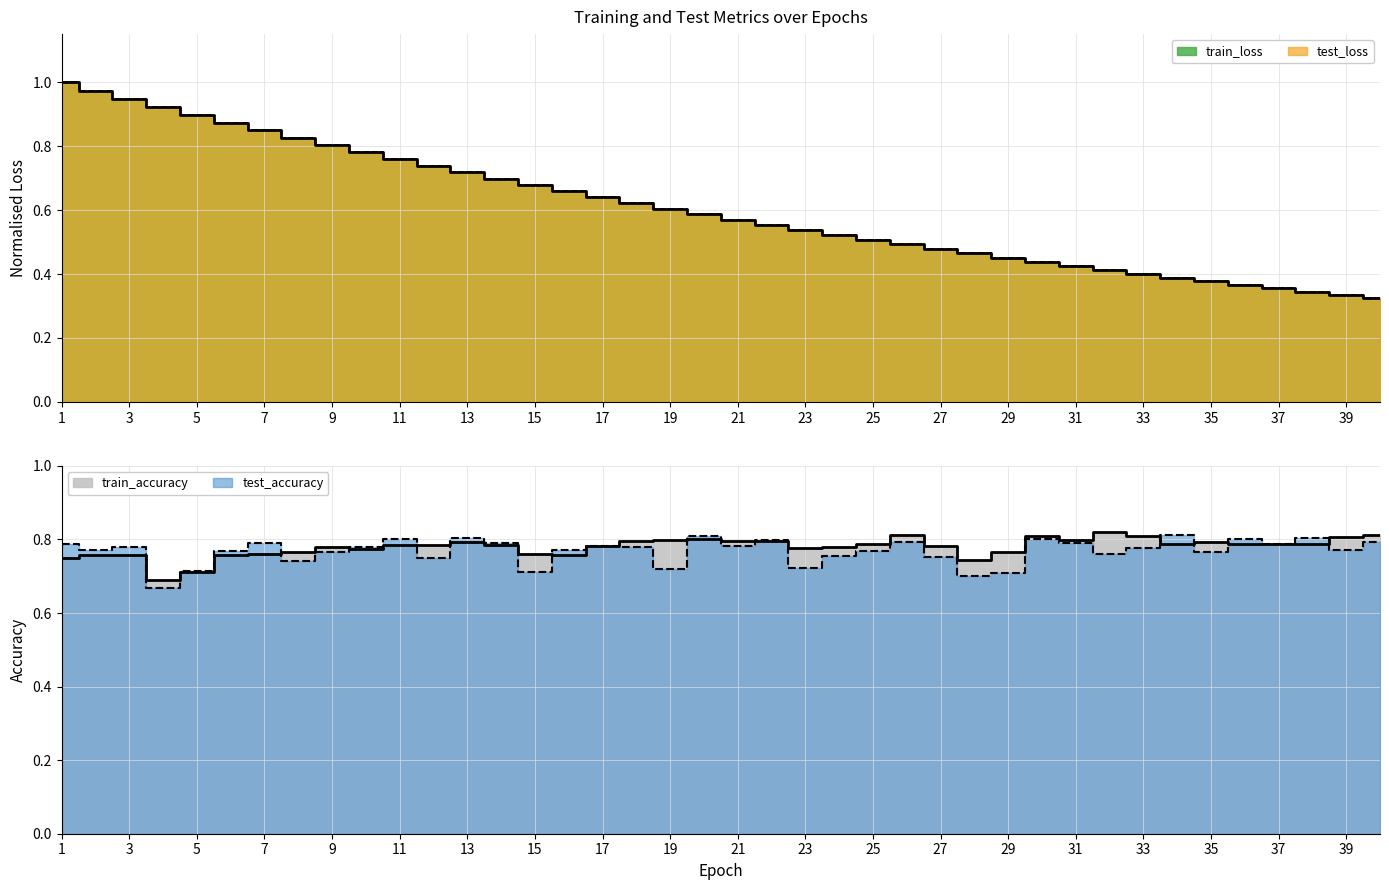

What are all the series names shown in the legend?

test_loss, train_loss, test_accuracy, train_accuracy